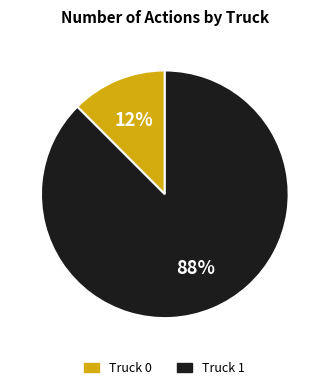

The Truck 0 slice represents 1% of the pie. True or false?

False